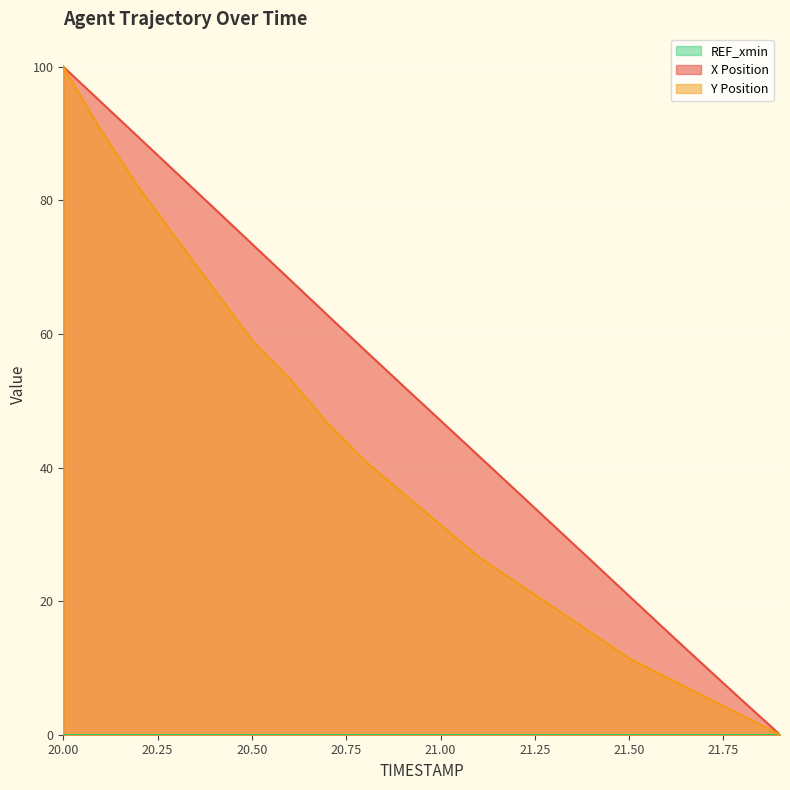

What is the maximum value for Y Position?

100.0